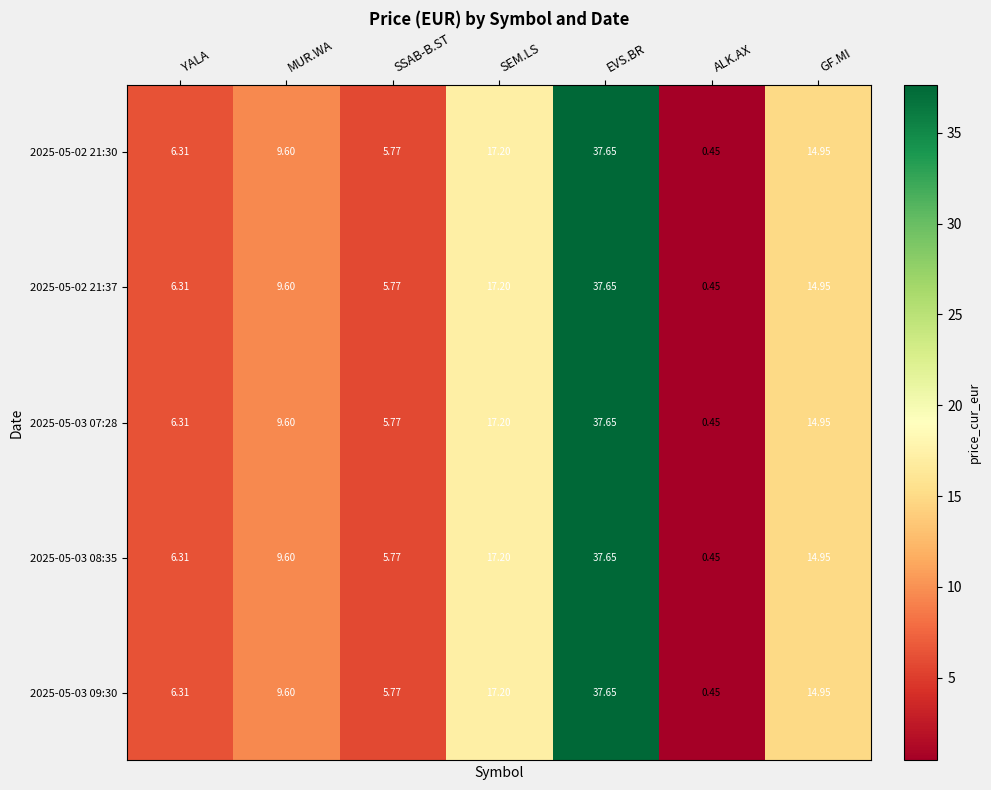

At how many categories does at least one series exceed 8?

4